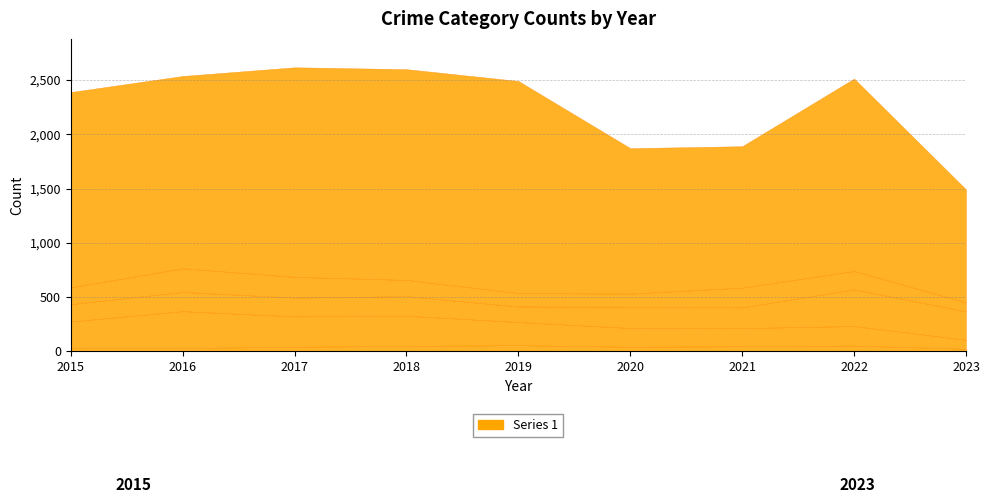

What is the smallest value displayed?

24